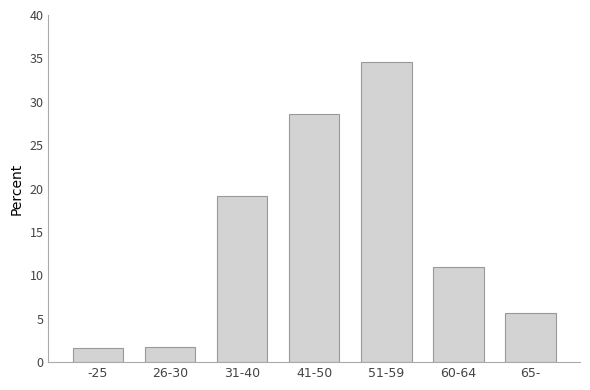

Which has a higher value, 65- or 31-40?

31-40